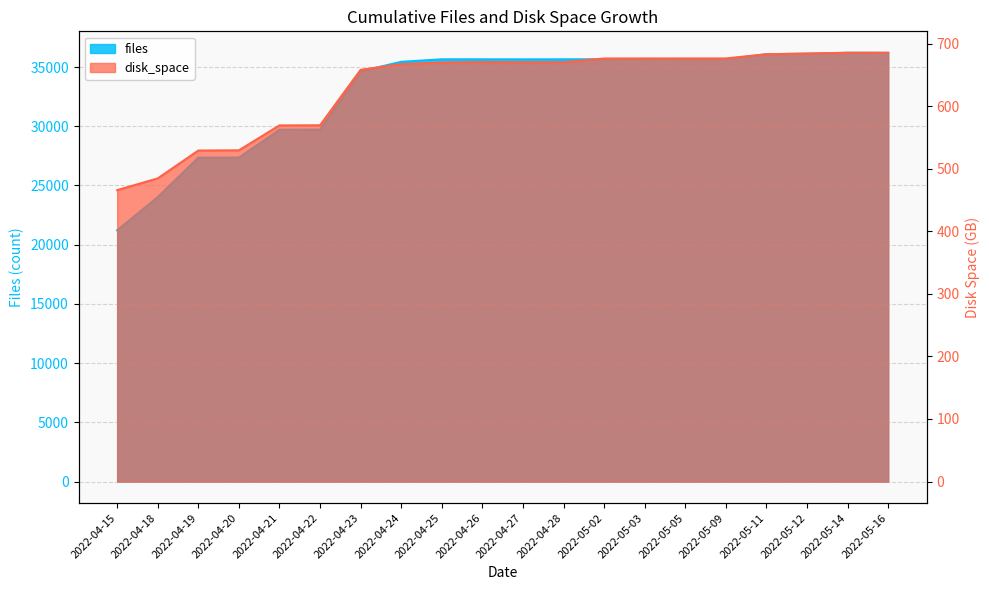

How many interior local valleys does the disk_space series have?

1